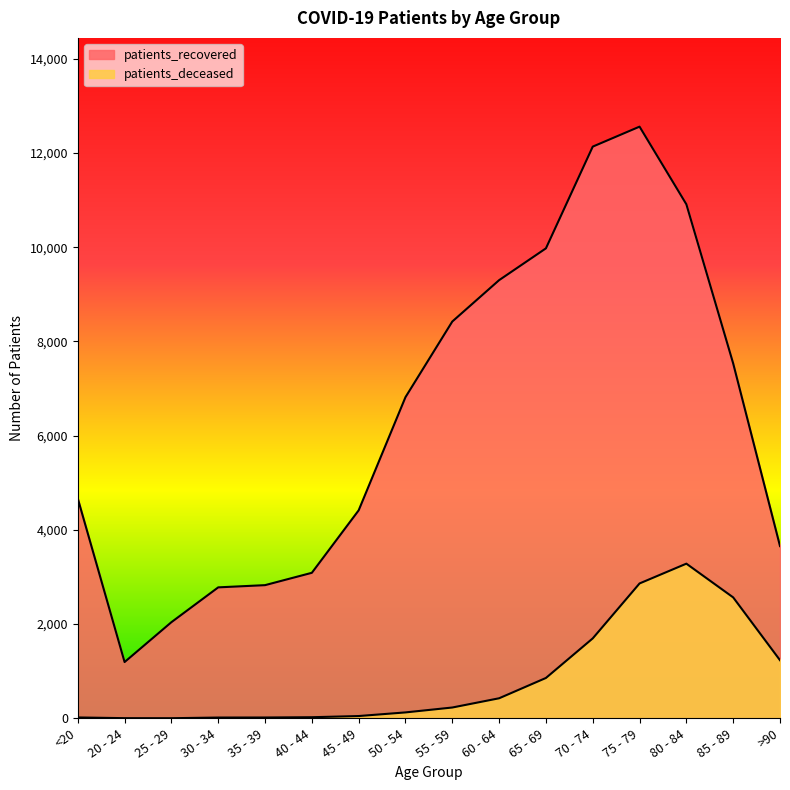

What is the average value of the patients_deceased series?

839